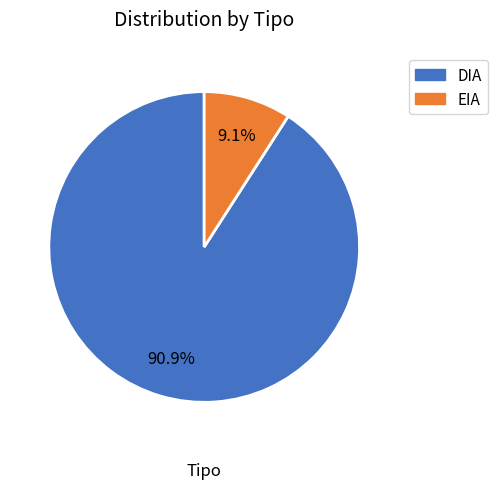

Does any single category account for the majority?

Yes